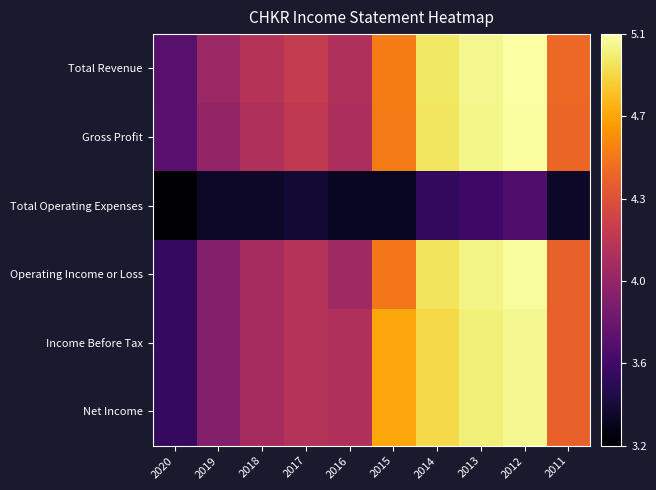

What is the difference between the highest and lowest values at 2018?

0.8